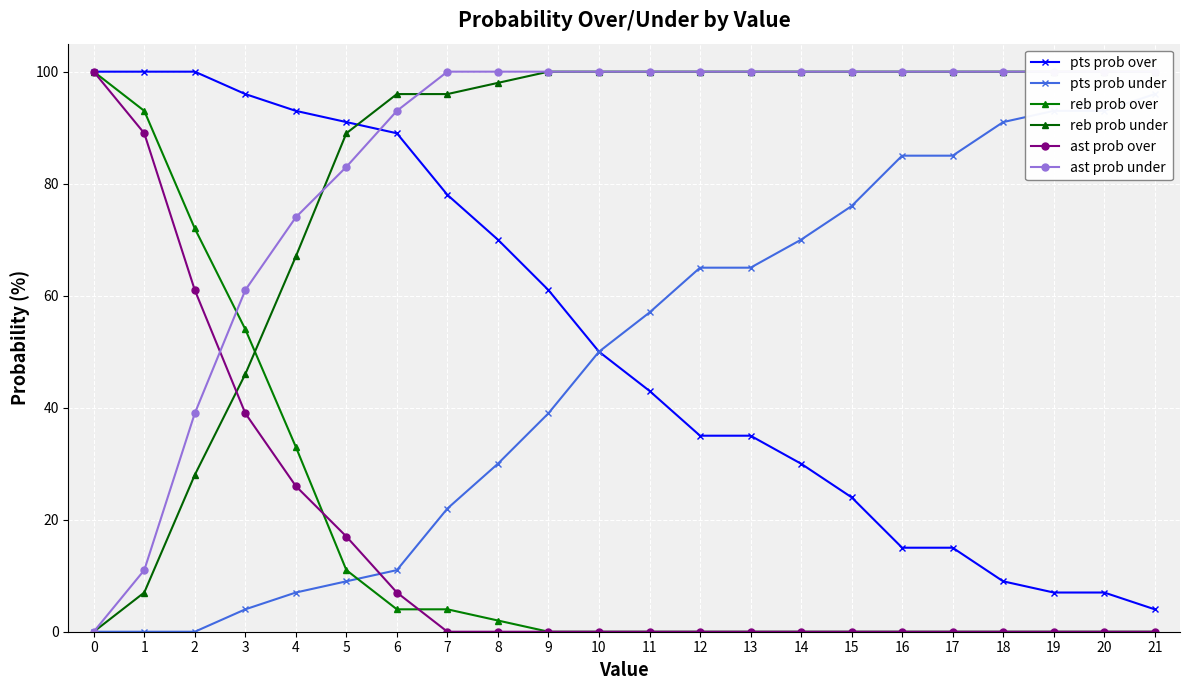

How many times do pts prob under and ast prob over cross each other?

1